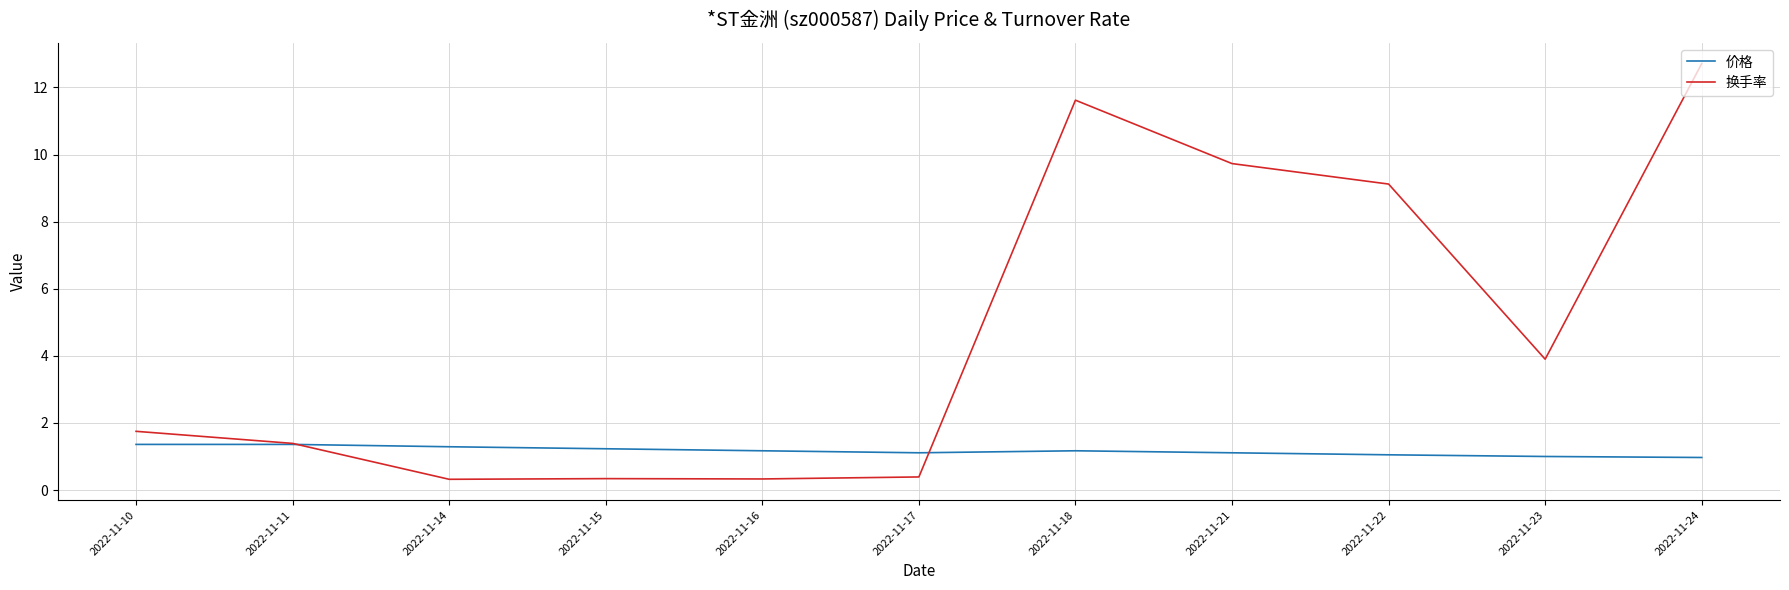

Between 2022-11-11 and 2022-11-14, which series saw the biggest shift?

换手率